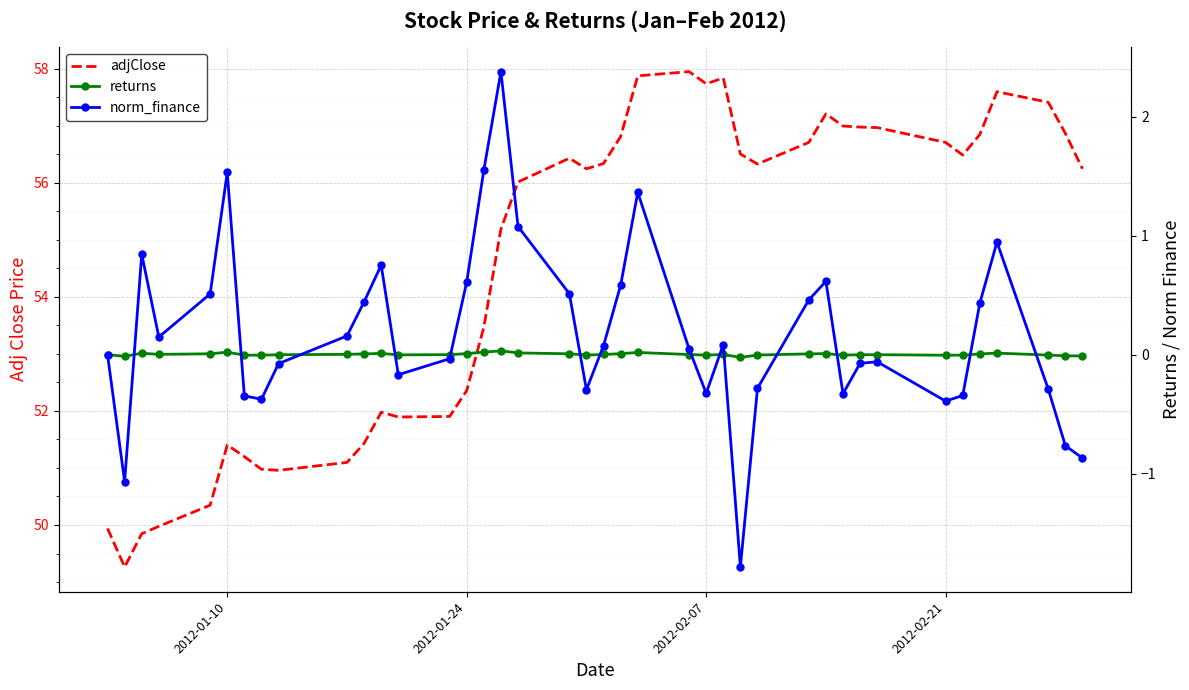

Count the number of data series in this chart.

3